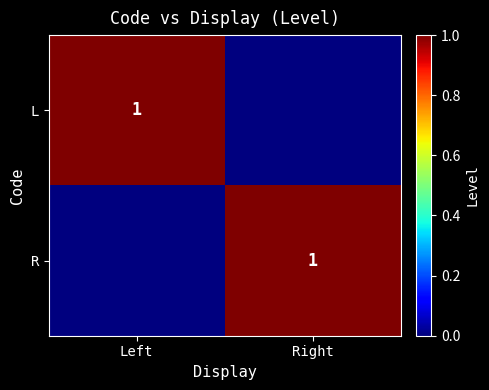

The value of R at Right is 2. True or false?

False